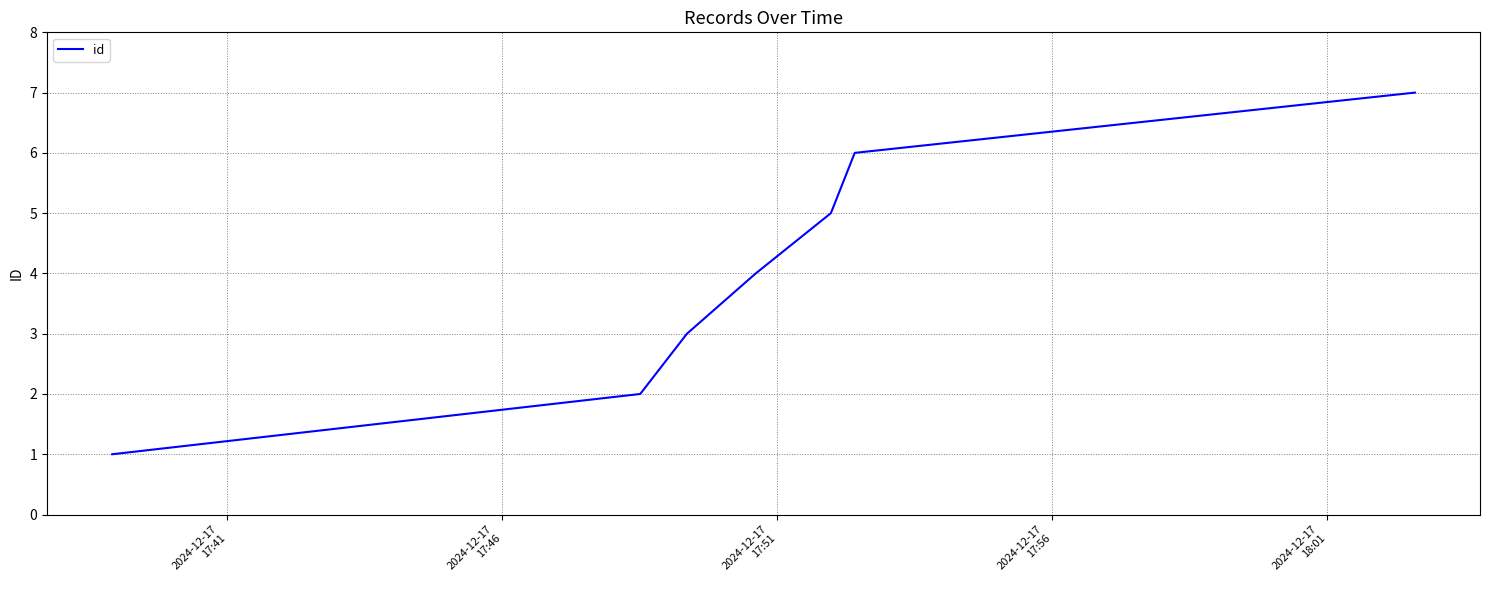

How many lines are shown in the chart?

1